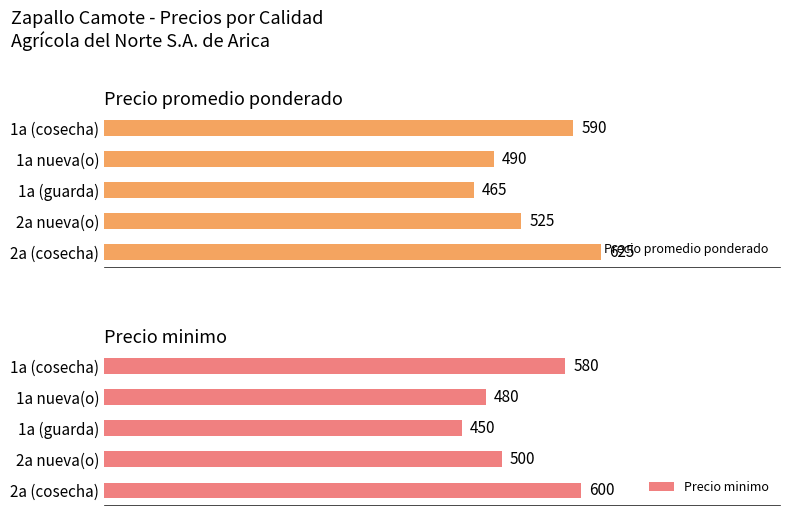

List the labels in order of Precio promedio ponderado value, smallest first.

1a (guarda), 1a nueva(o), 2a nueva(o), 1a (cosecha), 2a (cosecha)